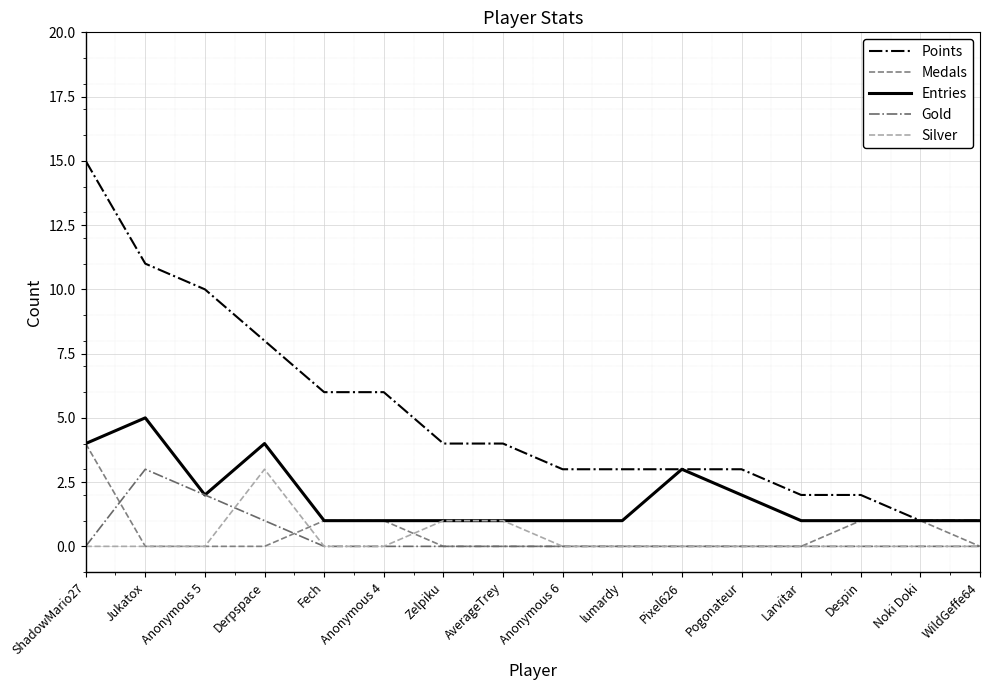

The Silver series shows 0 at ShadowMario27. True or false?

True